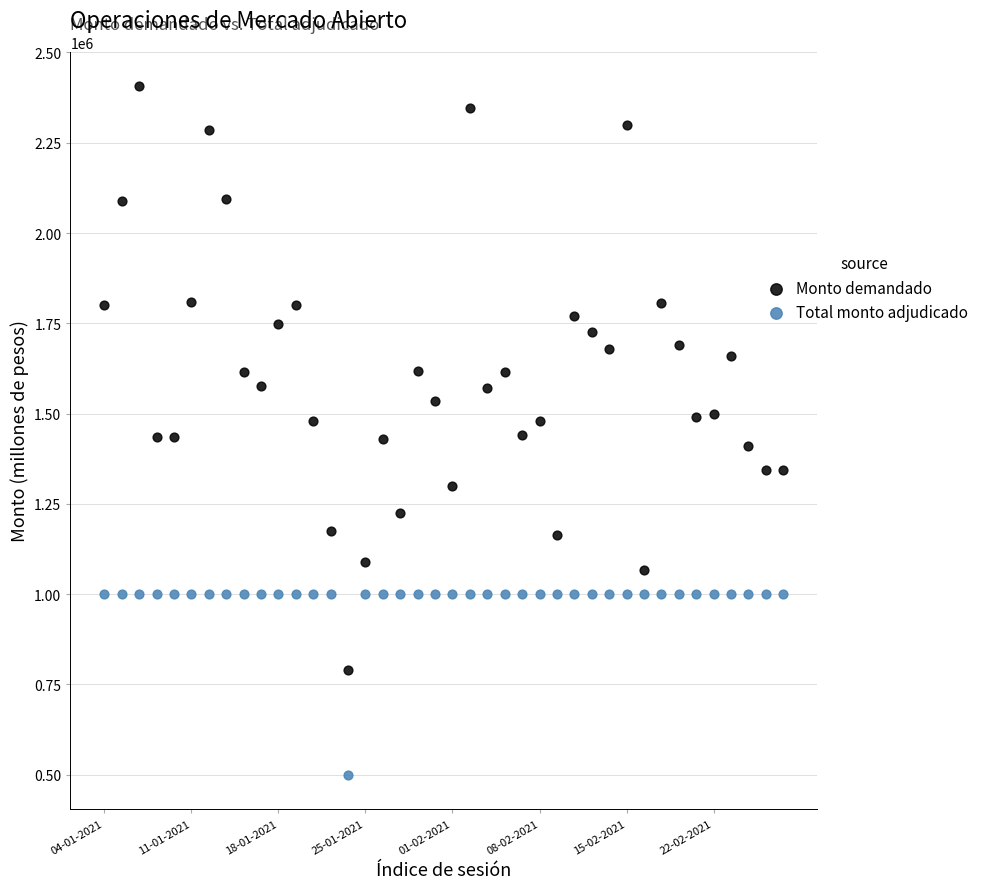

Across all data points, what is the range of Y values (max minus min)?

1906000